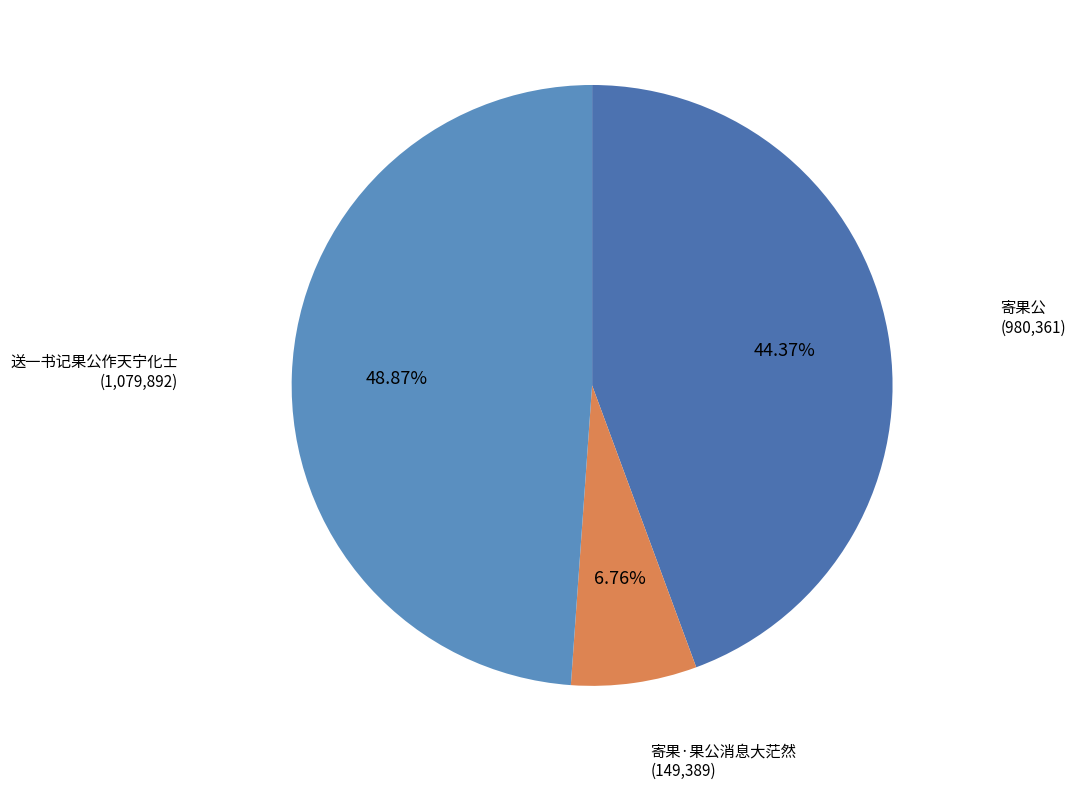

Which slice is the largest?

送一书记果公作天宁化士